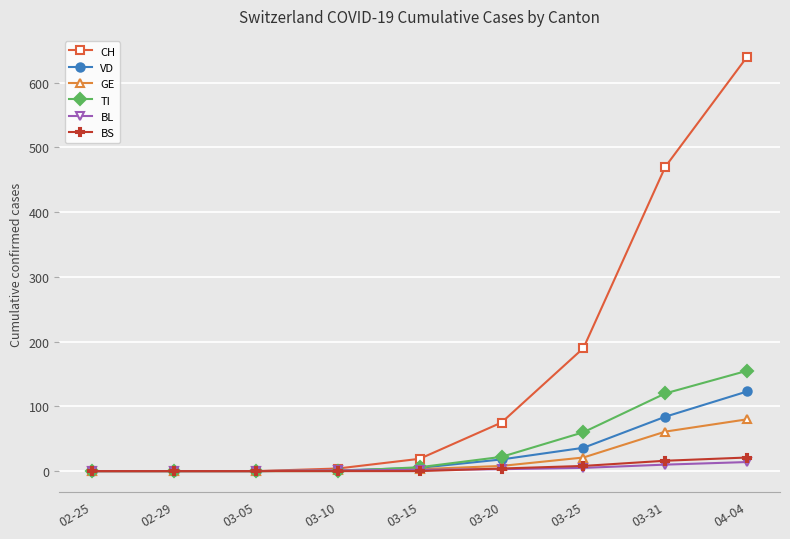

What position from the left is 03-20?

6